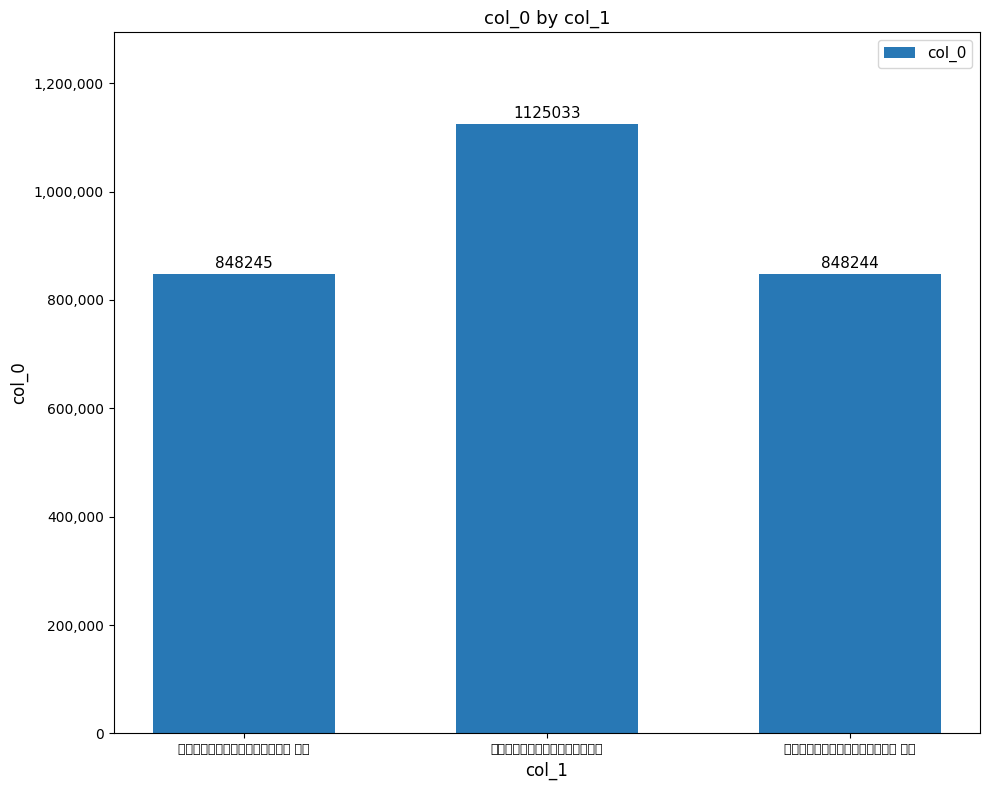

What is the value of the 2nd bar from the left?

1125033